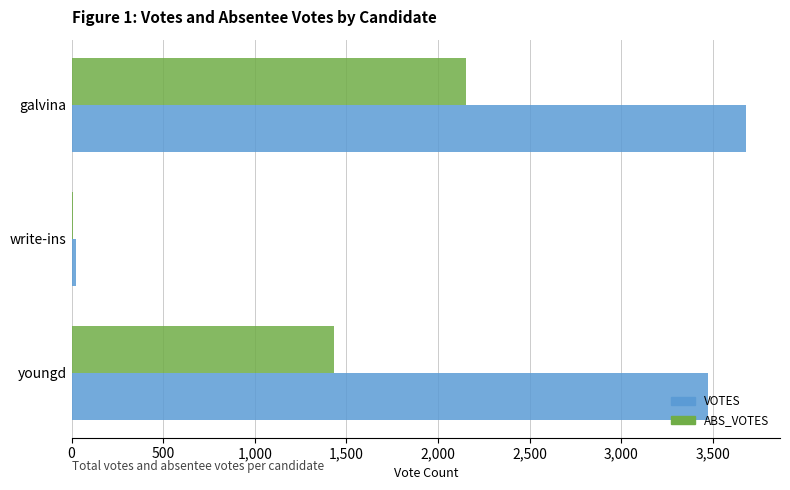

Which series changed the most between galvina and youngd?

ABS_VOTES